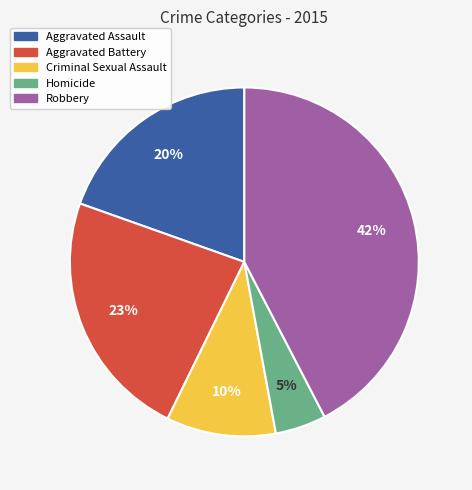

Does any single category account for the majority?

No